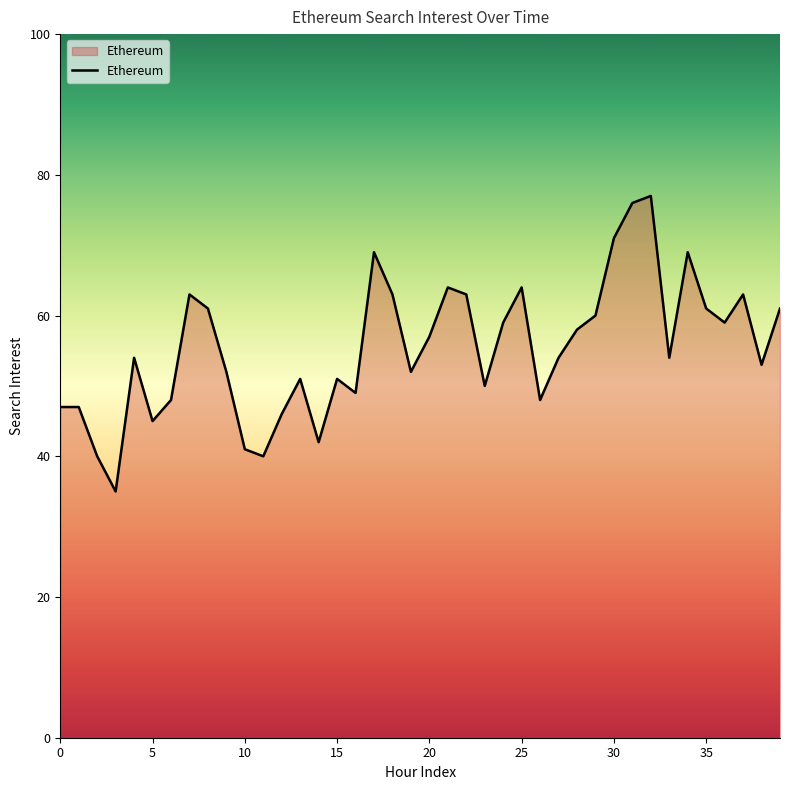

What is the maximum value shown in the chart?

77